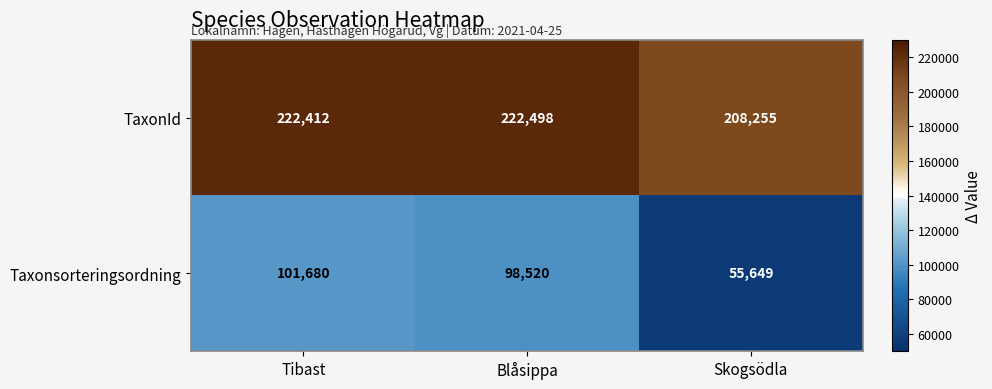

What is the sum of all Taxonsorteringsordning values?

255849